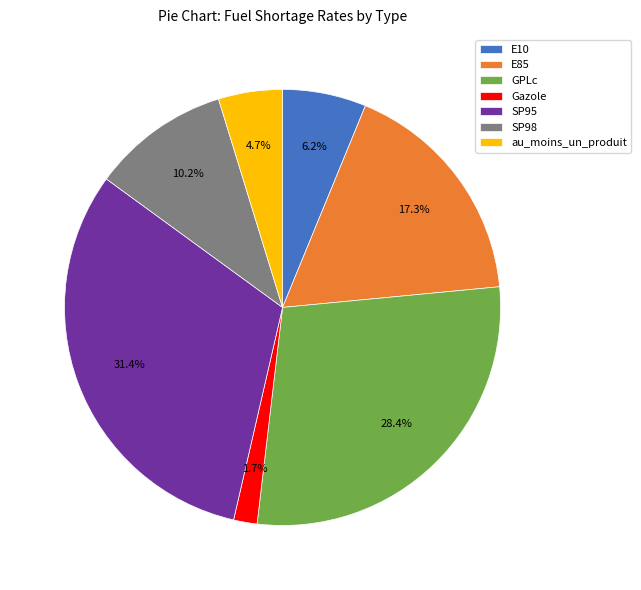

What percentage is the E10 slice, to the nearest percent?

6%